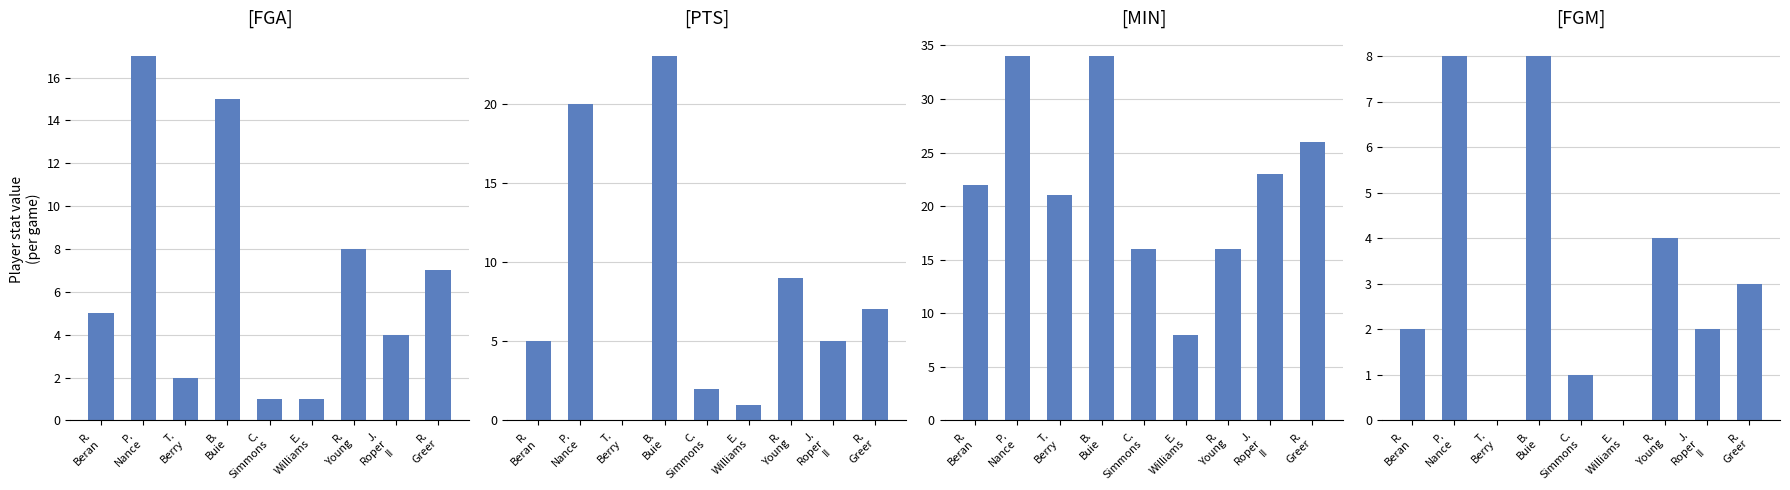

Does the chart contain any negative values?

No